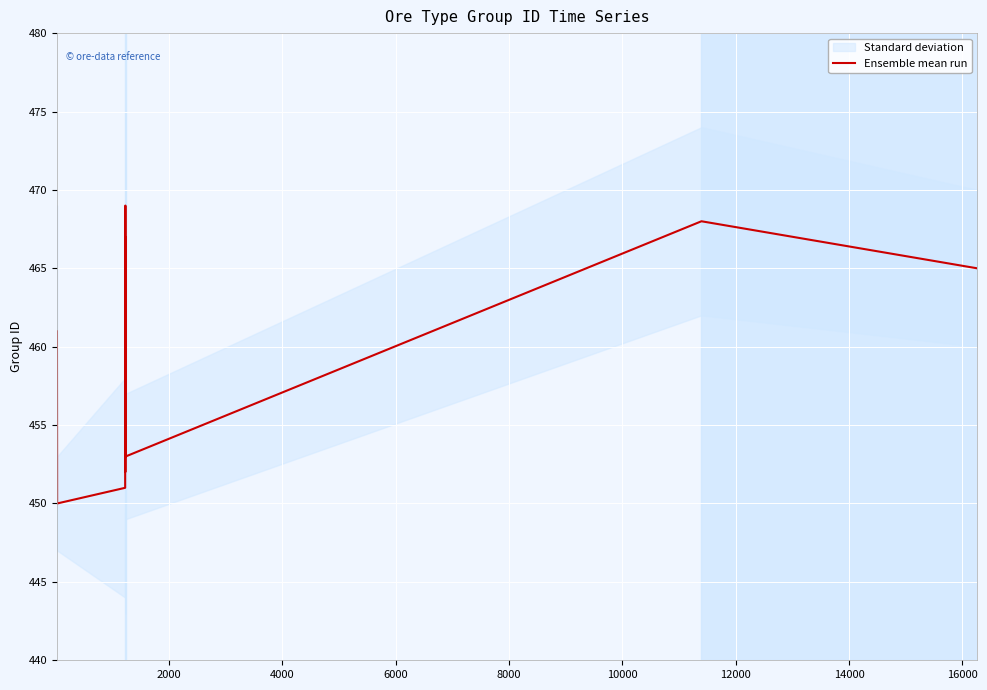

Is this an area chart (filled region under the line)?

No